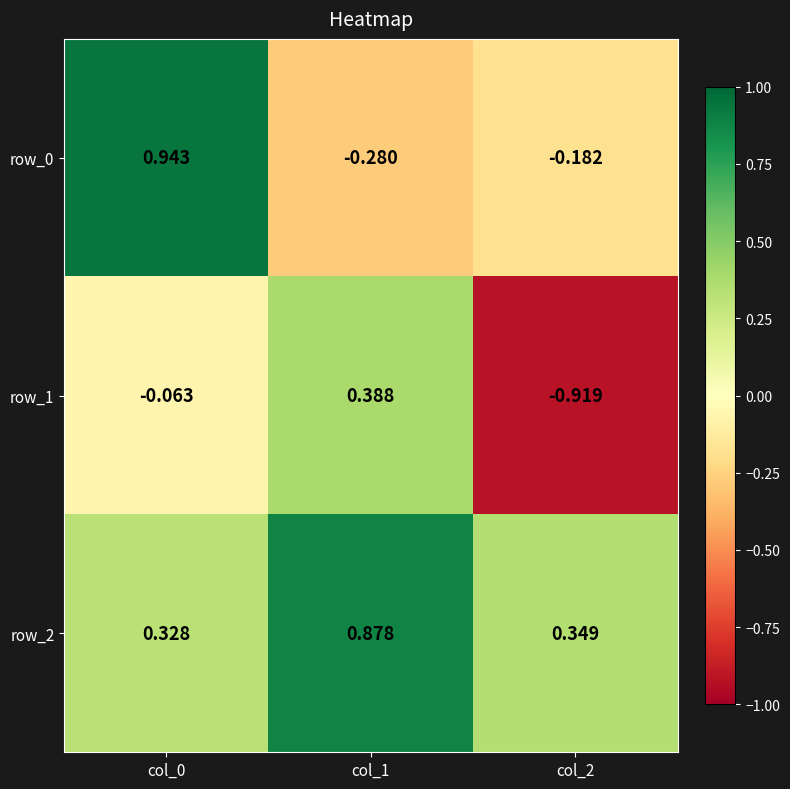

Is the value of row_0 at col_0 greater than the value of row_2 at col_1?

Yes